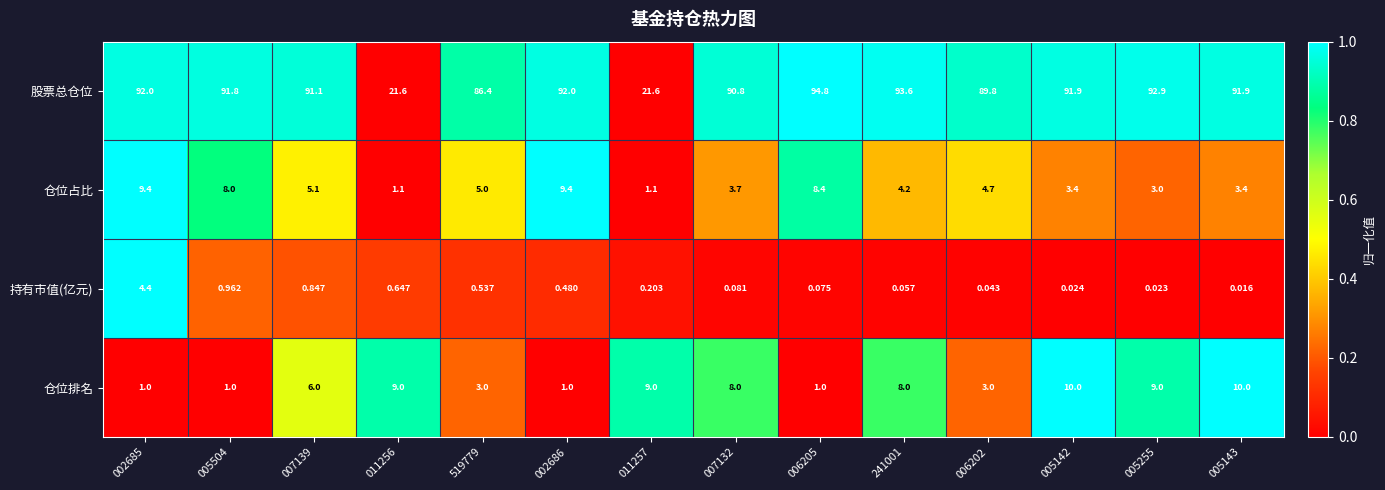

Which series has the largest total across all categories?

股票总仓位